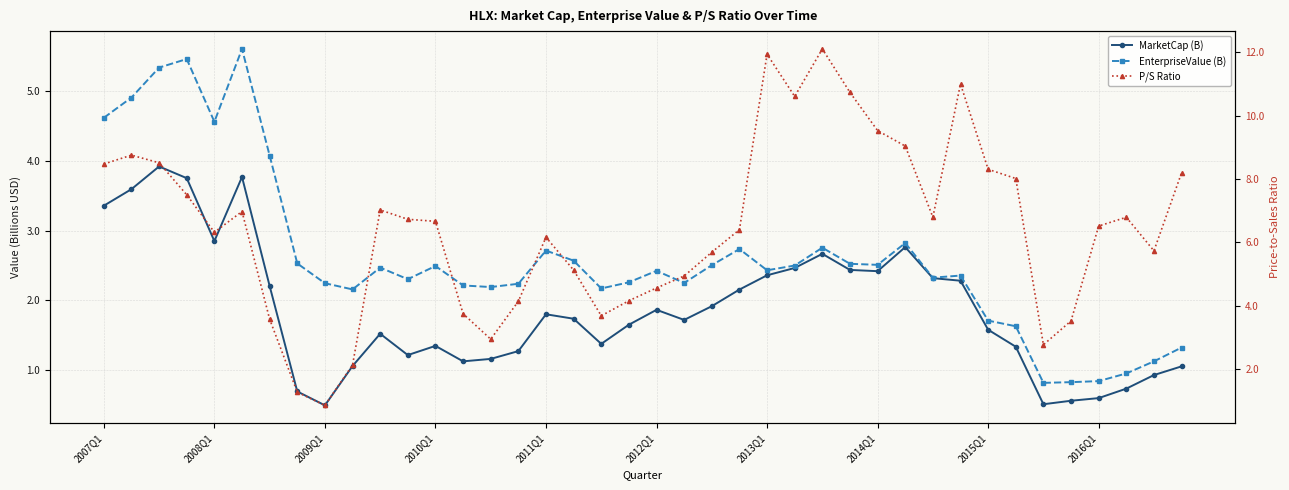

Reading left to right, transcribe all the data shown in this chart.

MarketCap (B): 3.4	3.6	3.9	3.8	2.8	3.8	2.2	0.7	0.5	1.1	1.5	1.2	1.3	1.1	1.2	1.3	1.8	1.7	1.4	1.6	1.9	1.7	1.9	2.2	2.4	2.5	2.7	2.4	2.4	2.8	2.3	2.3	1.6	1.3	0.5	0.6	0.6	0.7	0.9	1.0
EnterpriseValue (B): 4.6	4.9	5.3	5.5	4.6	5.6	4.1	2.5	2.2	2.2	2.5	2.3	2.5	2.2	2.2	2.2	2.7	2.6	2.2	2.3	2.4	2.2	2.5	2.7	2.4	2.5	2.8	2.5	2.5	2.8	2.3	2.4	1.7	1.6	0.8	0.8	0.8	0.9	1.1	1.3
P/S Ratio: 8.5	8.8	8.5	7.5	6.3	7.0	3.6	1.3	0.9	2.1	7.0	6.7	6.7	3.7	2.9	4.1	6.2	5.1	3.7	4.2	4.6	4.9	5.7	6.4	11.9	10.6	12.1	10.7	9.5	9.0	6.8	11.0	8.3	8.0	2.8	3.5	6.5	6.8	5.7	8.2